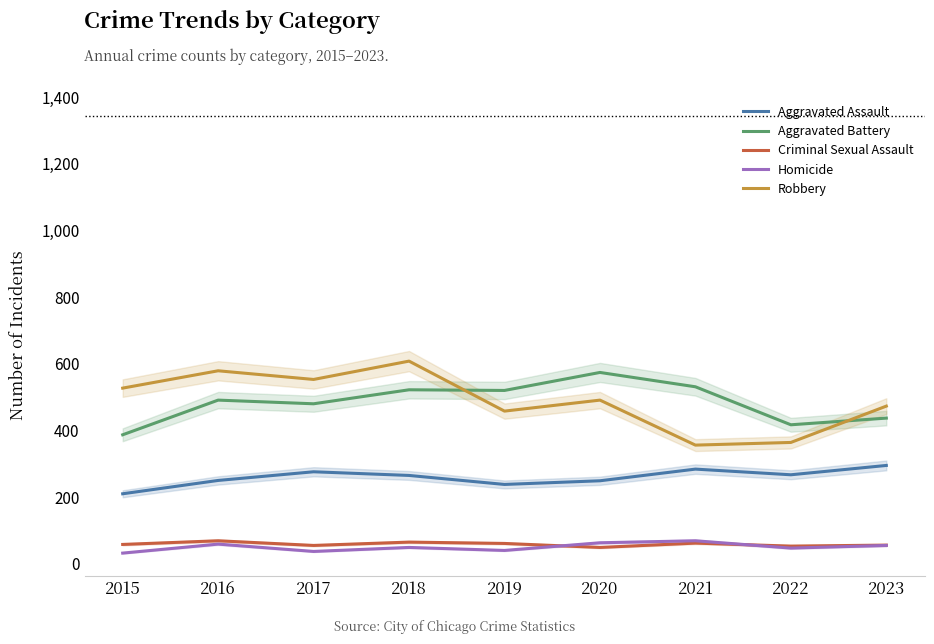

What is the spread (max minus min) of values at 2015?

495